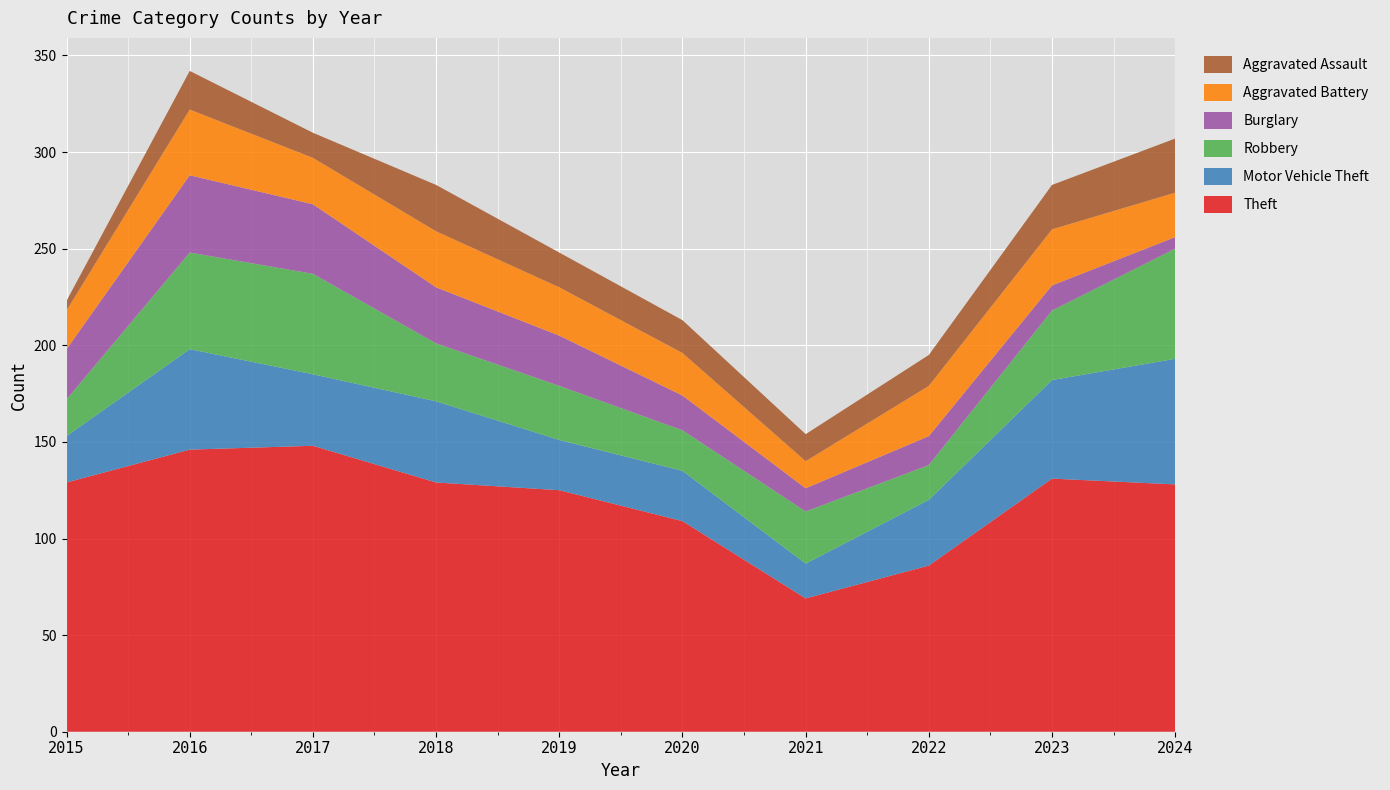

Reading left to right, transcribe all the data shown in this chart.

Theft: 2015=129	2016=146	2017=148	2018=129	2019=125	2020=109	2021=69	2022=86	2023=131	2024=128
Motor Vehicle Theft: 2015=24	2016=52	2017=37	2018=42	2019=26	2020=26	2021=18	2022=34	2023=51	2024=65
Robbery: 2015=19	2016=50	2017=52	2018=30	2019=28	2020=21	2021=27	2022=18	2023=36	2024=57
Burglary: 2015=26	2016=40	2017=36	2018=29	2019=26	2020=18	2021=12	2022=15	2023=13	2024=6
Aggravated Battery: 2015=20	2016=34	2017=24	2018=29	2019=25	2020=22	2021=14	2022=26	2023=29	2024=23
Aggravated Assault: 2015=5	2016=20	2017=13	2018=24	2019=18	2020=17	2021=14	2022=16	2023=23	2024=28